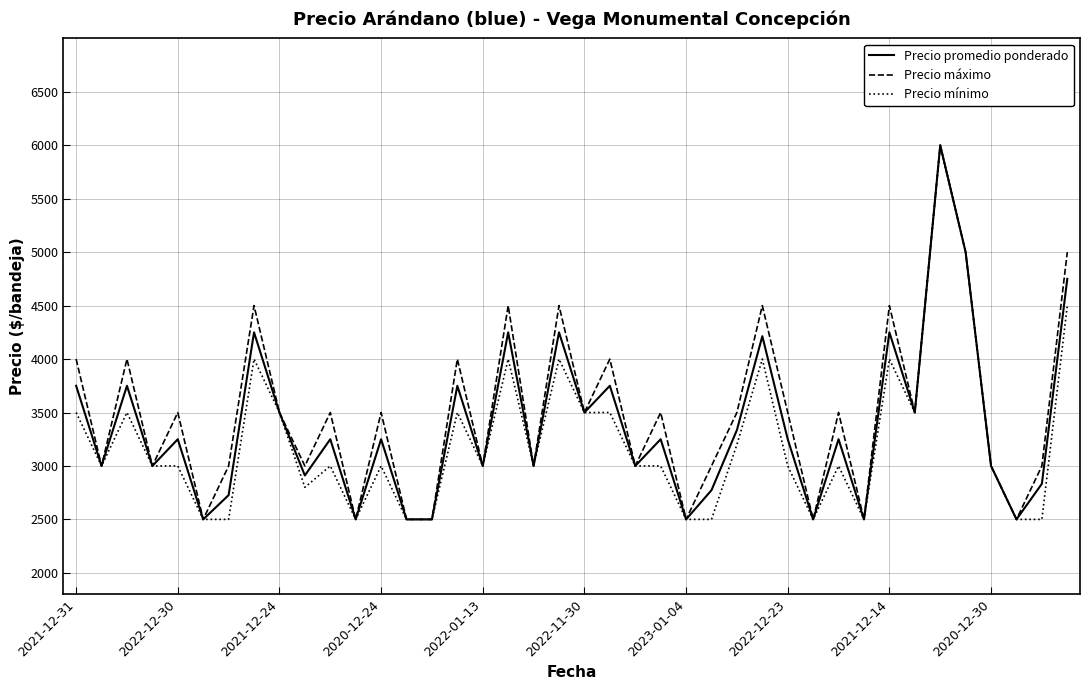

Is this an area chart (filled region under the line)?

No